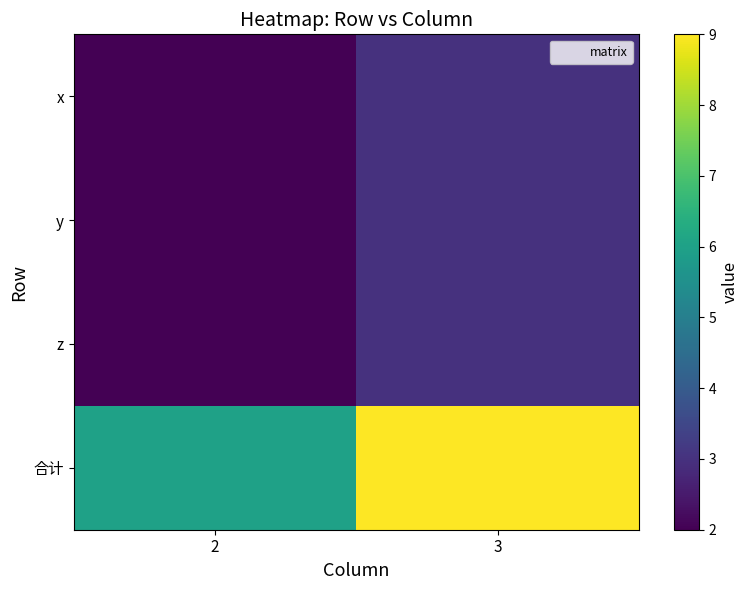

List the series in order of their peak value, highest first.

合计, x, y, z